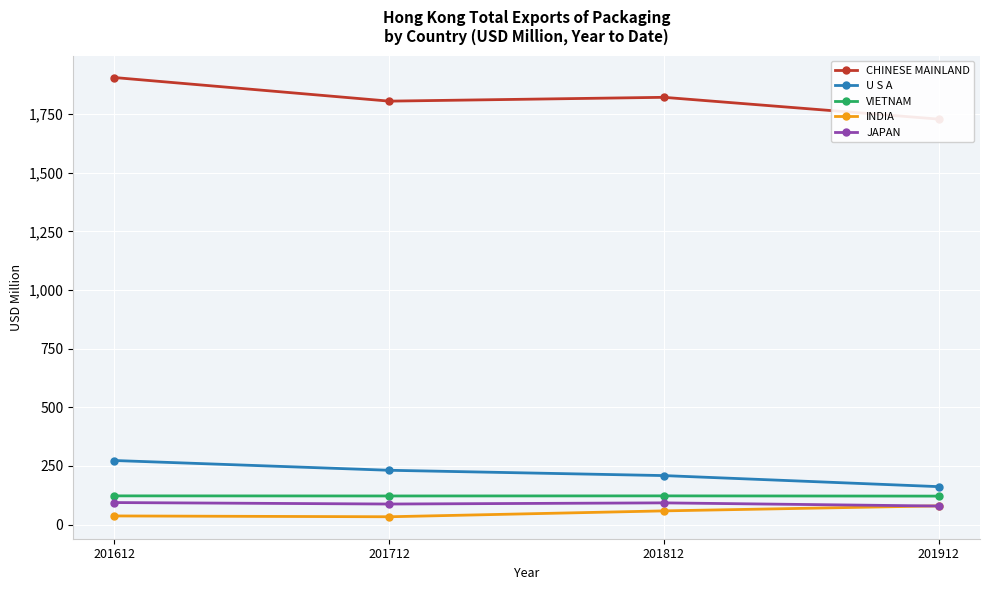

What is the maximum value shown in the chart?

1906.0